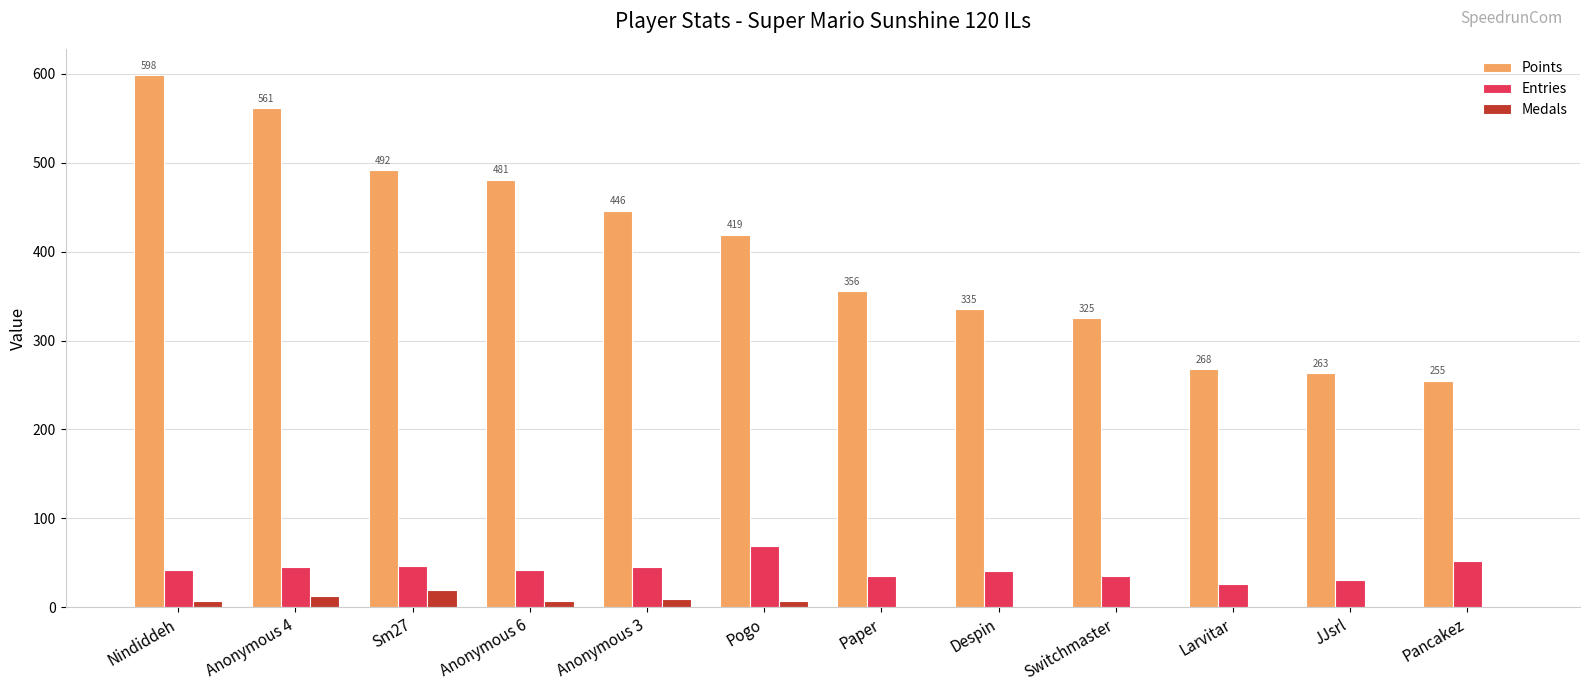

What are all the series names shown in the legend?

Points, Entries, Medals